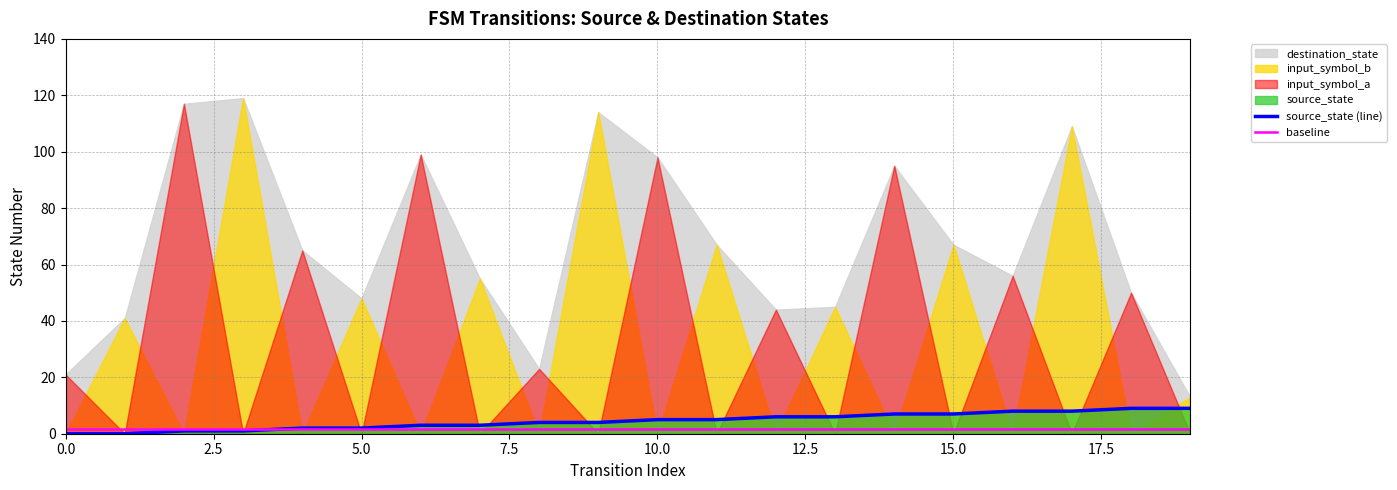

What is the sum of the baseline values at 2.5 and 15.0?

3.0